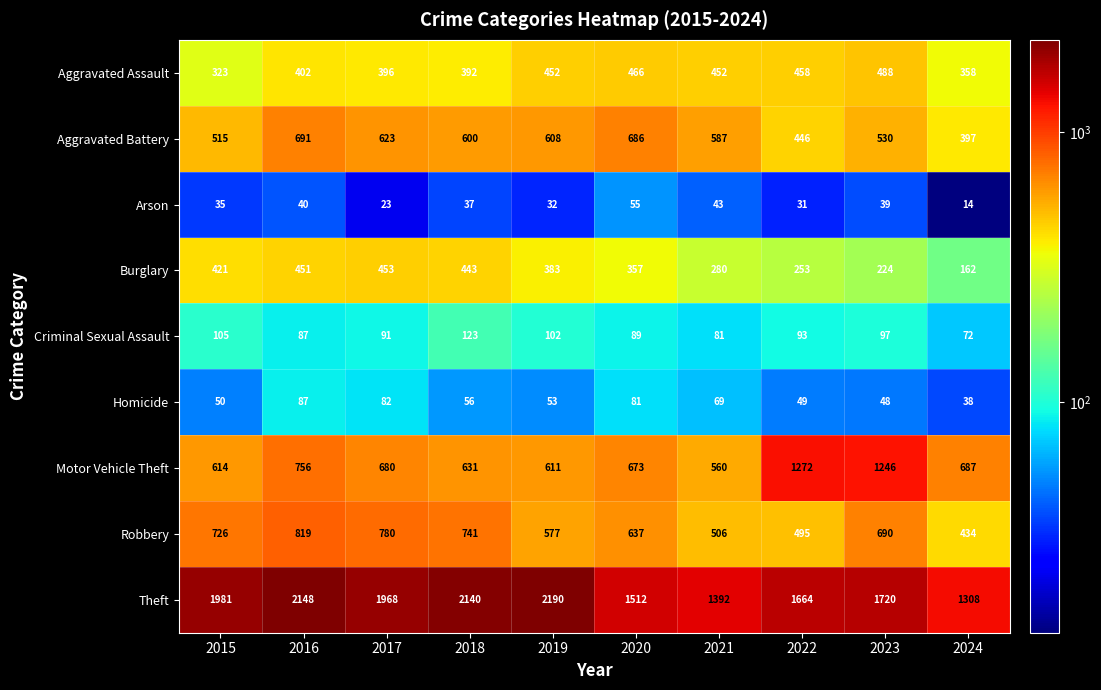

Which series changed the most between 2018 and 2019?

Robbery